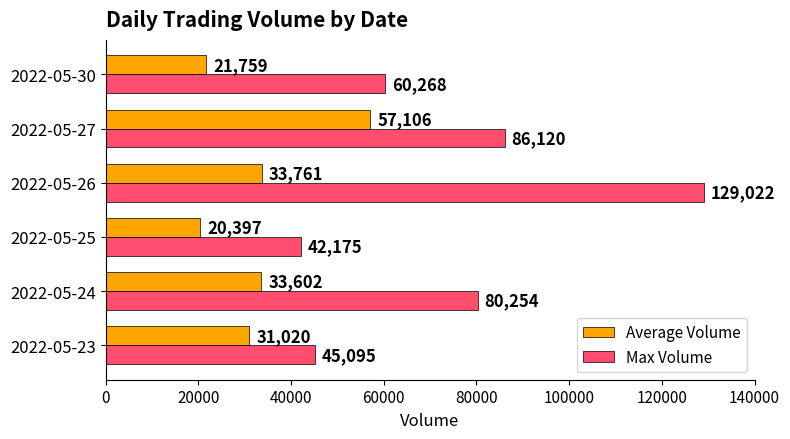

At which category is the sum across all series the highest?

2022-05-26